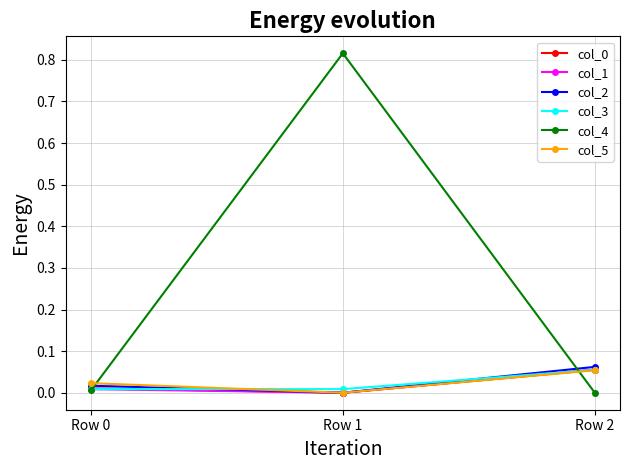

Does the chart have visible grid lines?

Yes